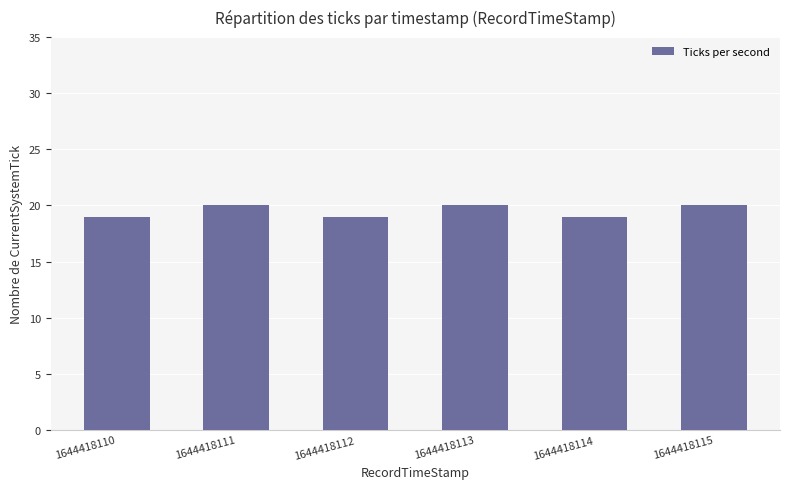

What is the minimum value shown in the chart?

19